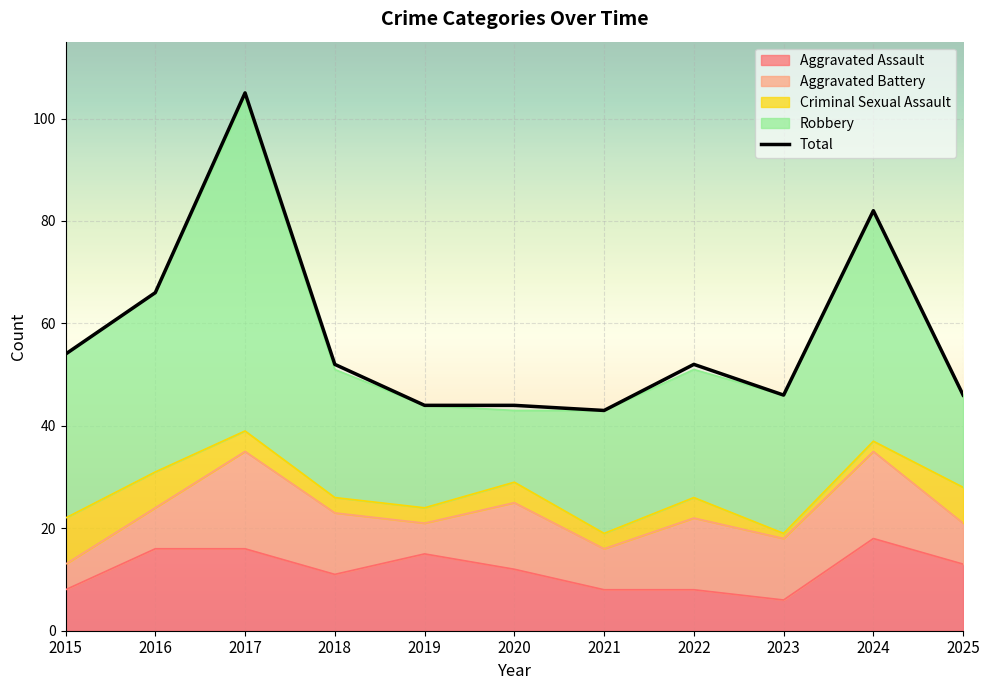

Rank the categories by value from highest to lowest.

2017, 2024, 2016, 2015, 2018, 2022, 2023, 2025, 2019, 2020, 2021